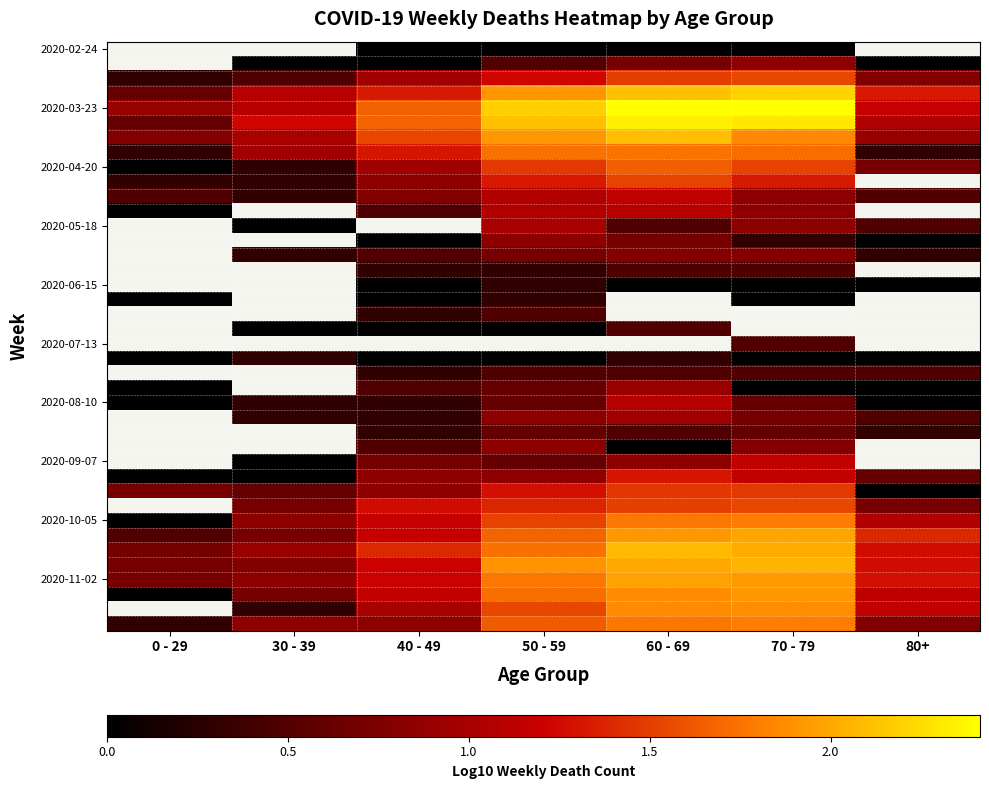

At which category does the chart reach its peak across all series?

70 - 79